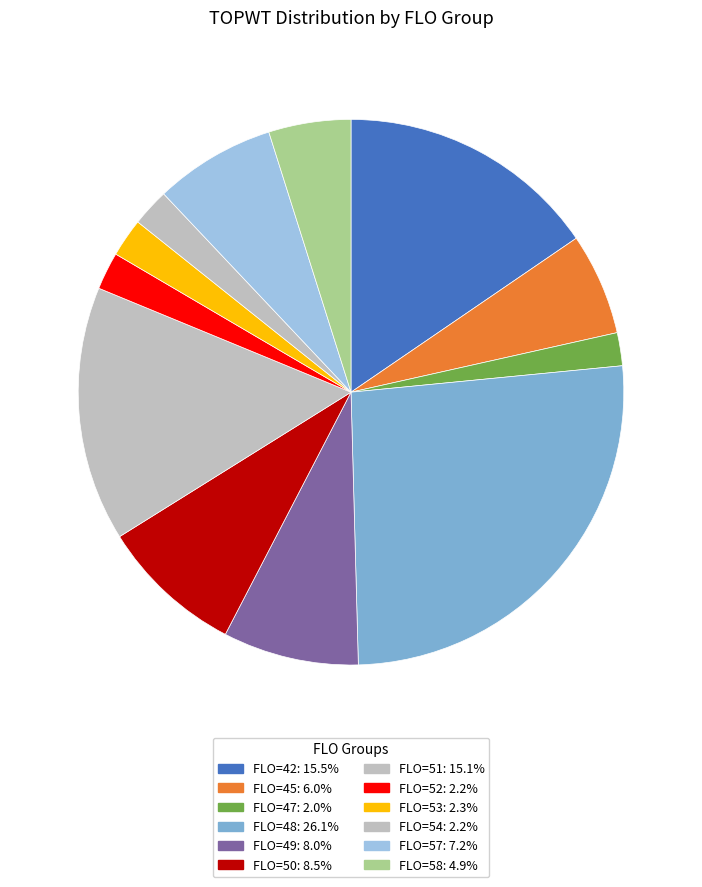

How many slices are in this pie chart?

12